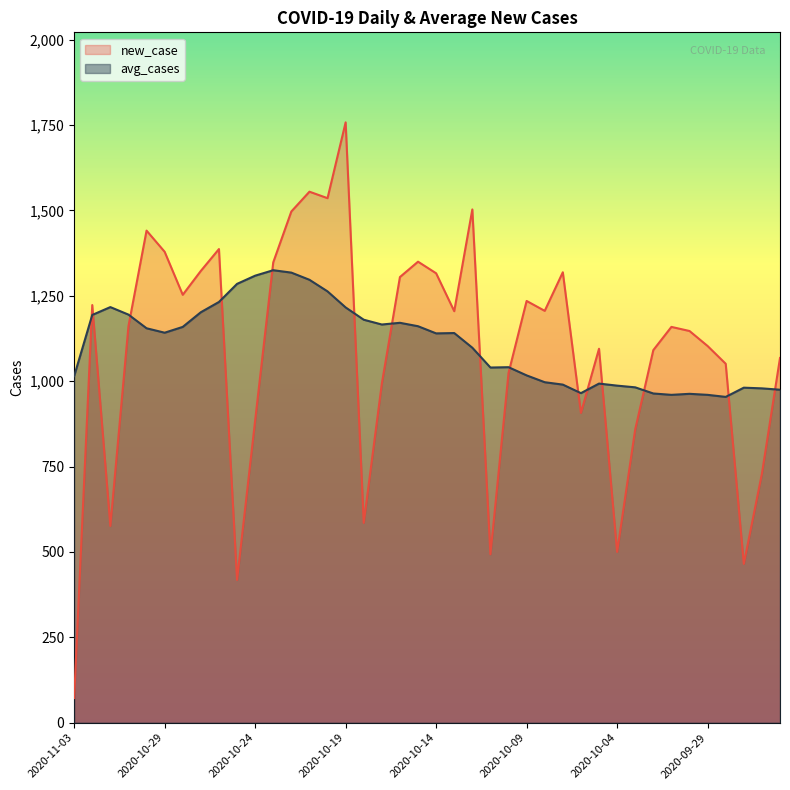

Where is avg_cases nearest to the value 1139?

2020-10-14